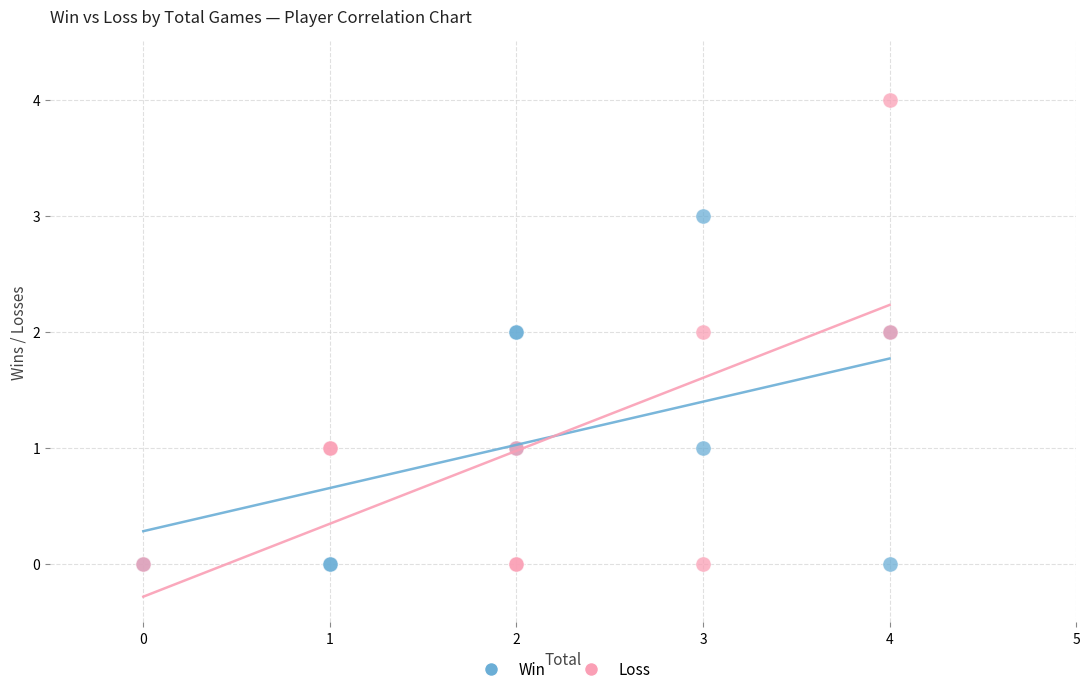

Which series contains the highest Y value?

Loss